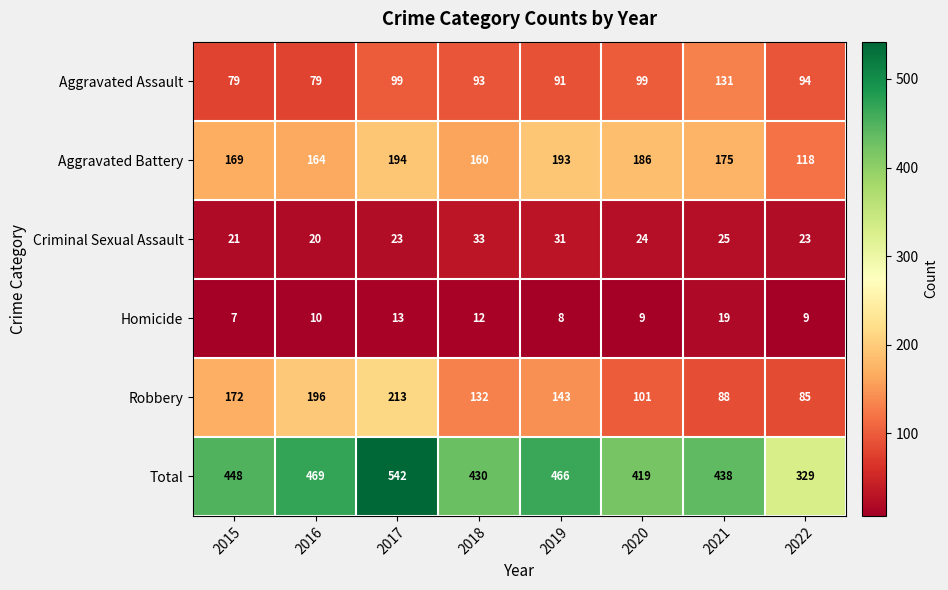

Between 2015 and 2017, which series saw the biggest shift?

Total